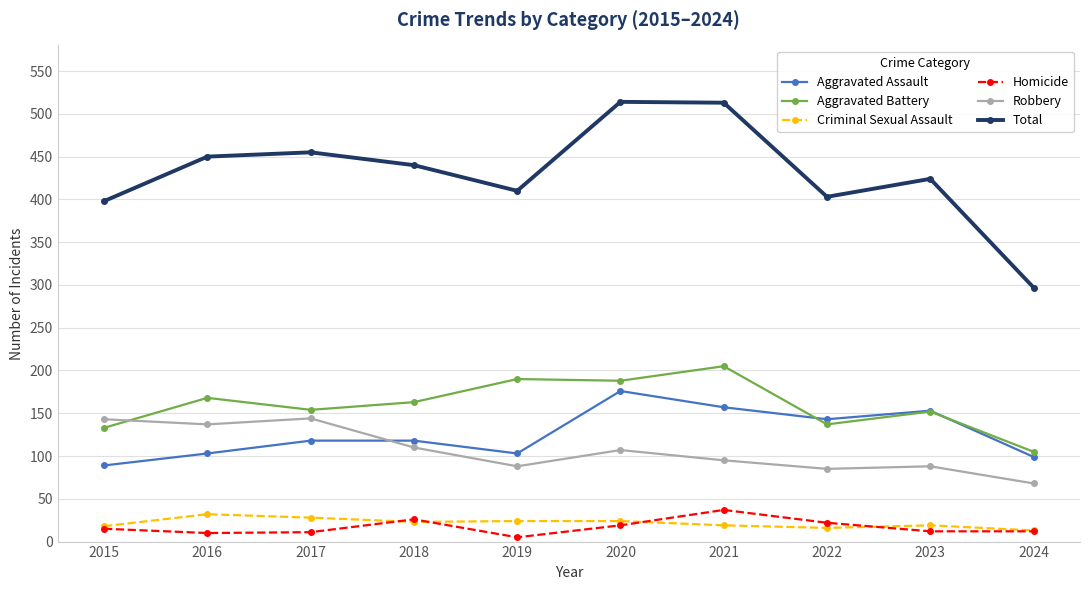

How many interior local valleys does the Total series have?

2